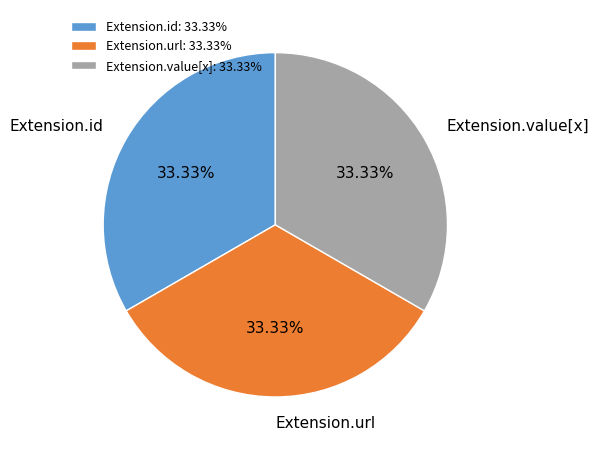

What is the ratio of the value at Extension.value[x] to the value at Extension.id?

1.0